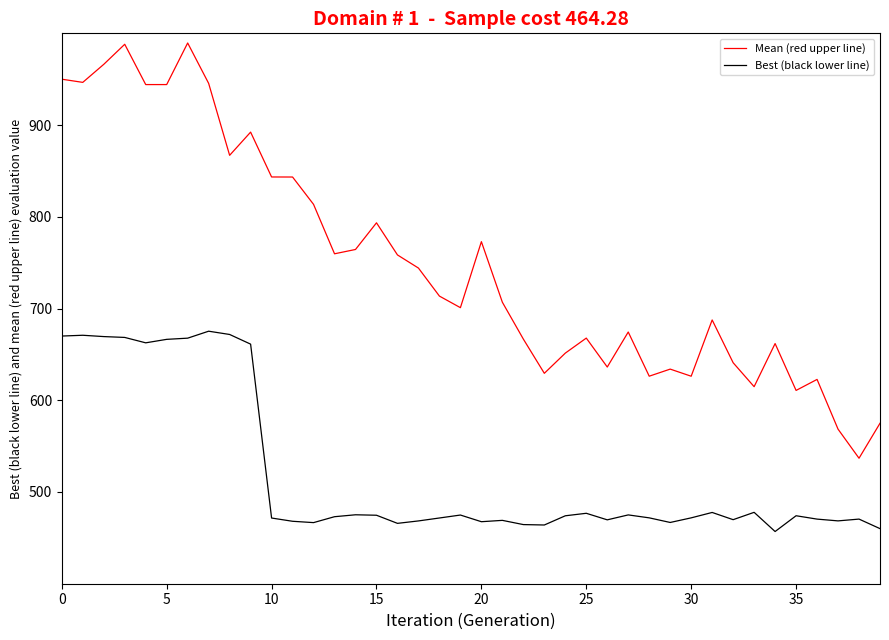

List the series in order of their overall mean, lowest first.

Best (black lower line), Mean (red upper line)